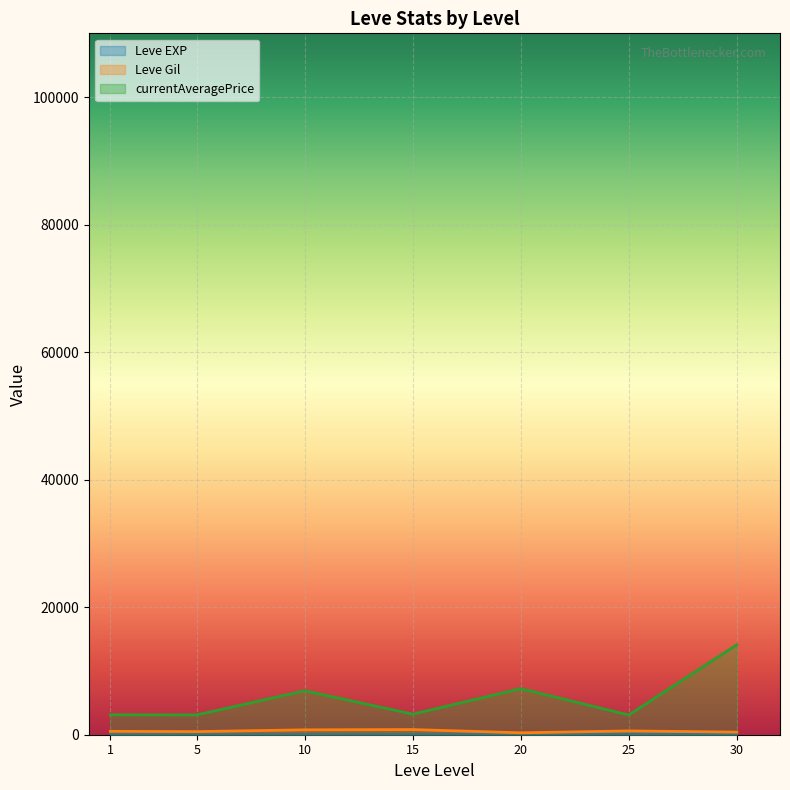

Between 1 and 5, which series saw the biggest shift?

currentAveragePrice